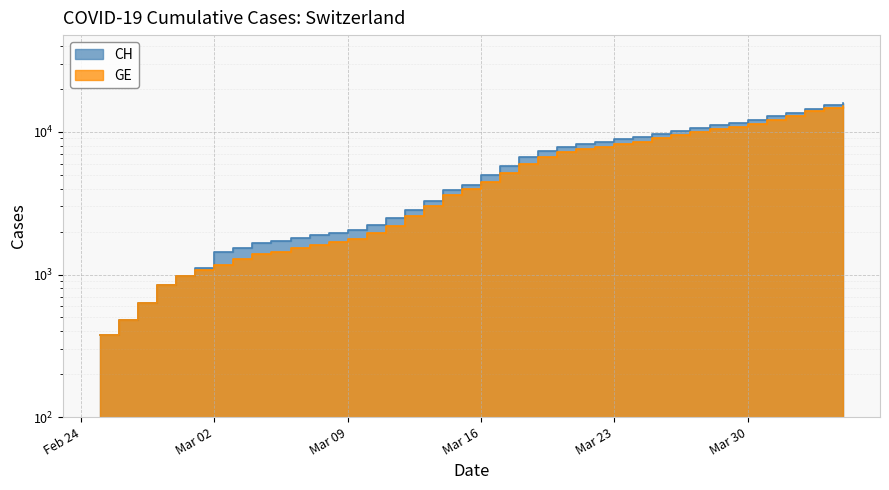

At which category does the chart reach its minimum across all series?

2020-02-25